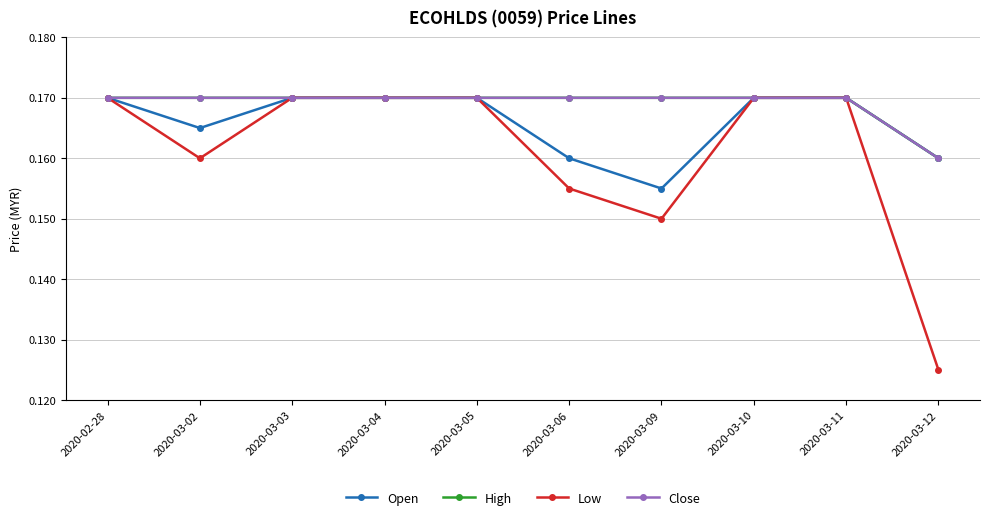

Does the chart have visible grid lines?

Yes